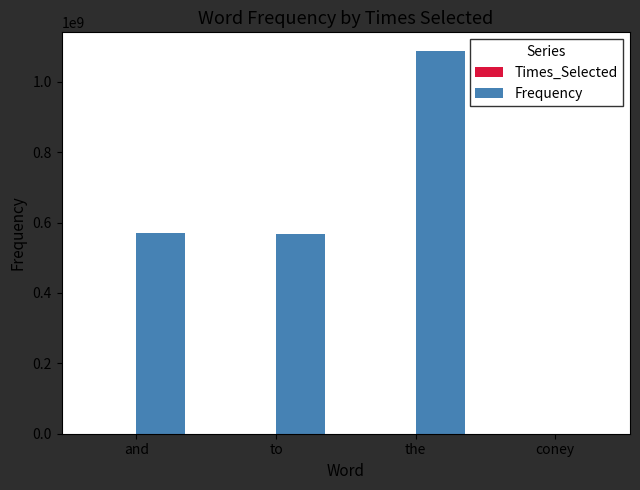

The Frequency series shows 1581065308 at the. True or false?

False